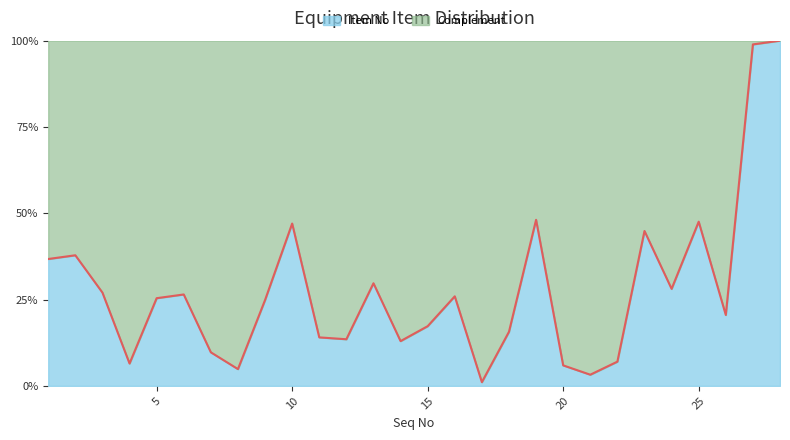

Is it true that the value at 7 is 5.2?

False